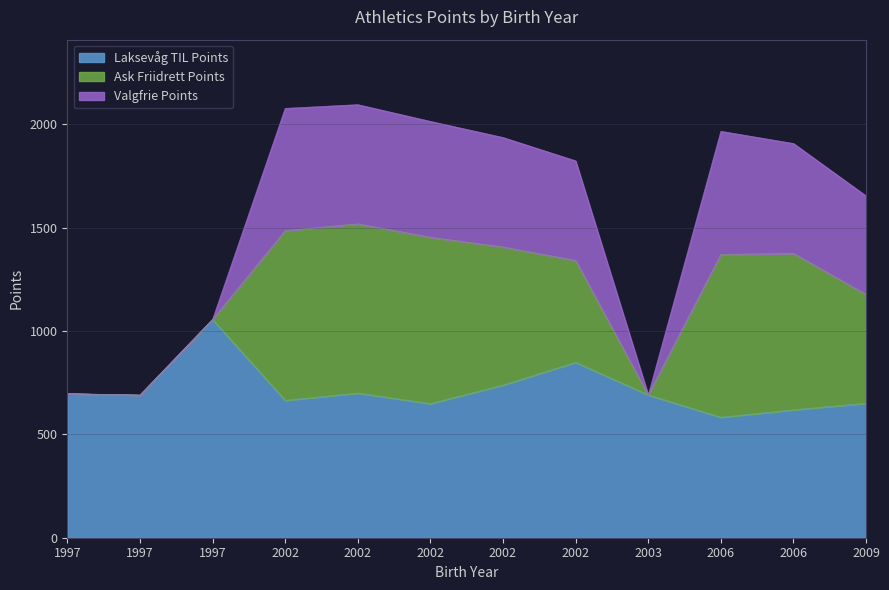

What is the lowest value of the Laksevåg TIL Points series?

583